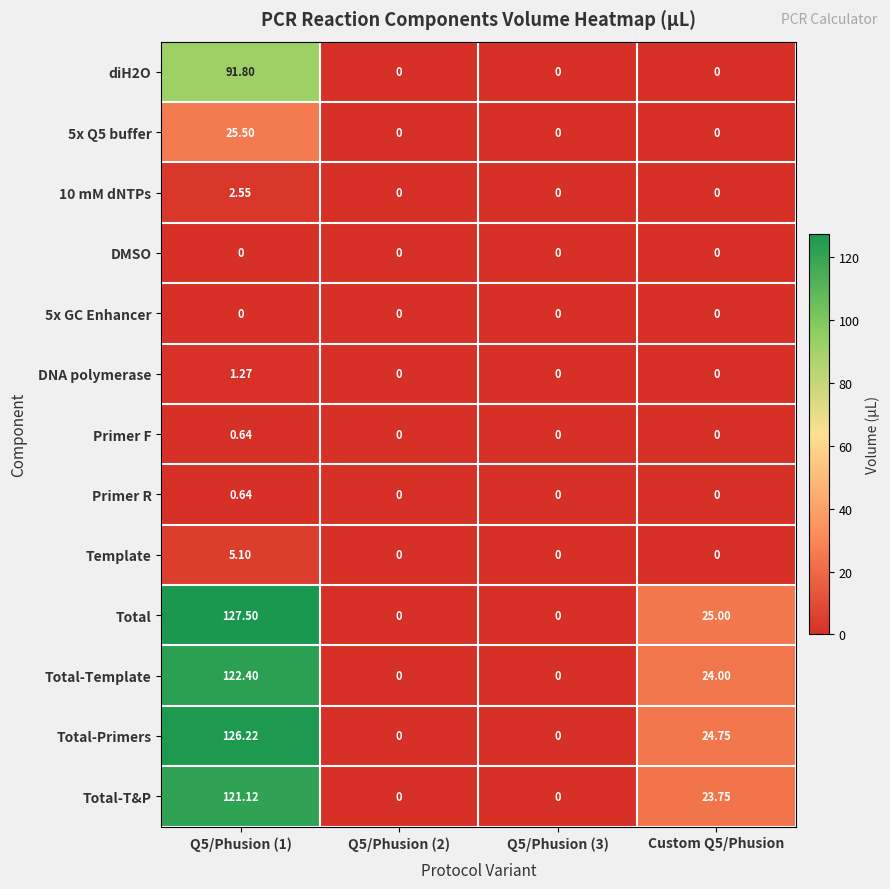

Which series has the largest range (max minus min)?

Total